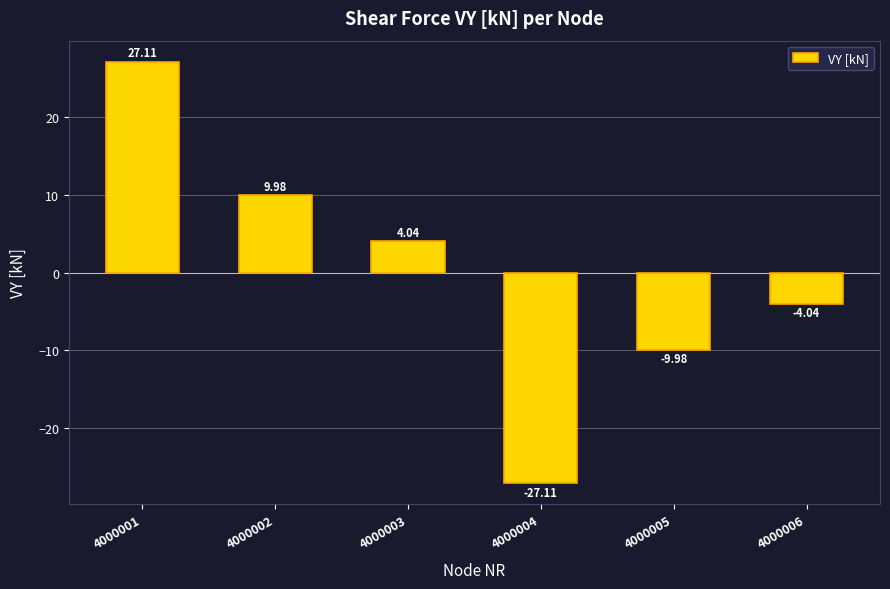

At which label does the data first exceed 4?

4000001